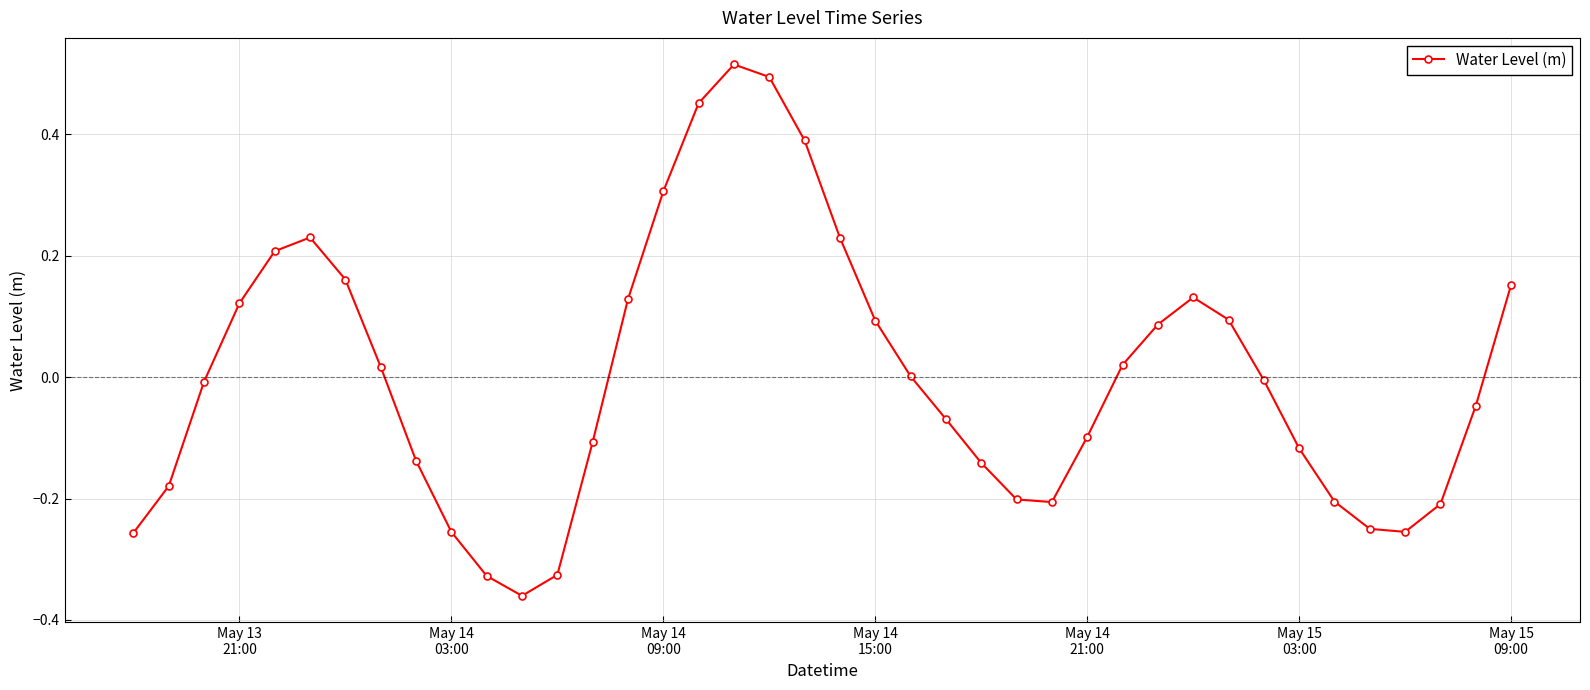

How many lines are shown in the chart?

1